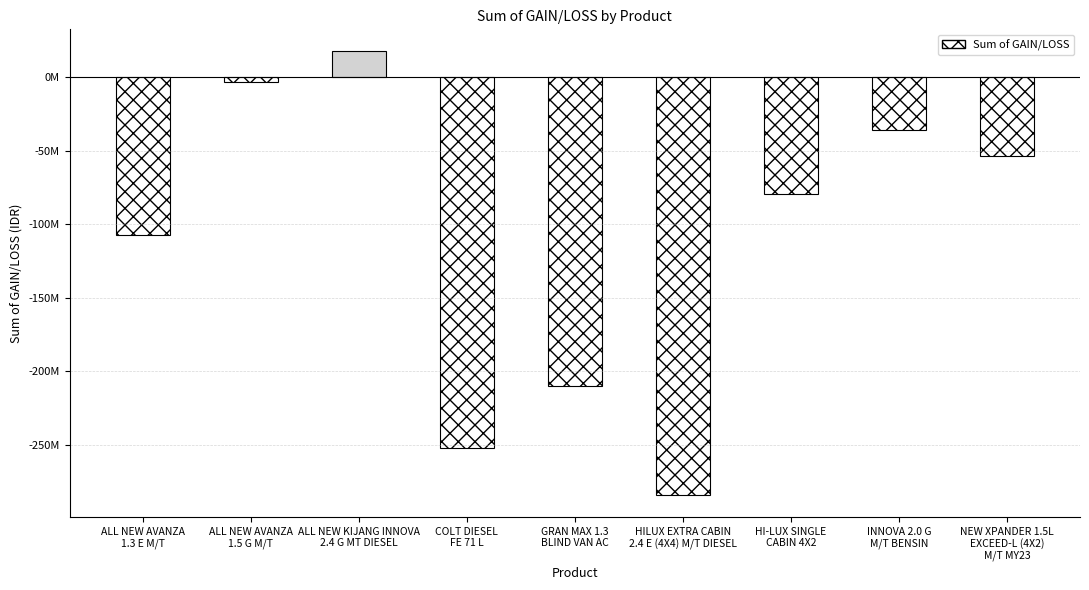

At which category does the chart reach its peak across all series?

ALL NEW KIJANG INNOVA
2.4 G MT DIESEL